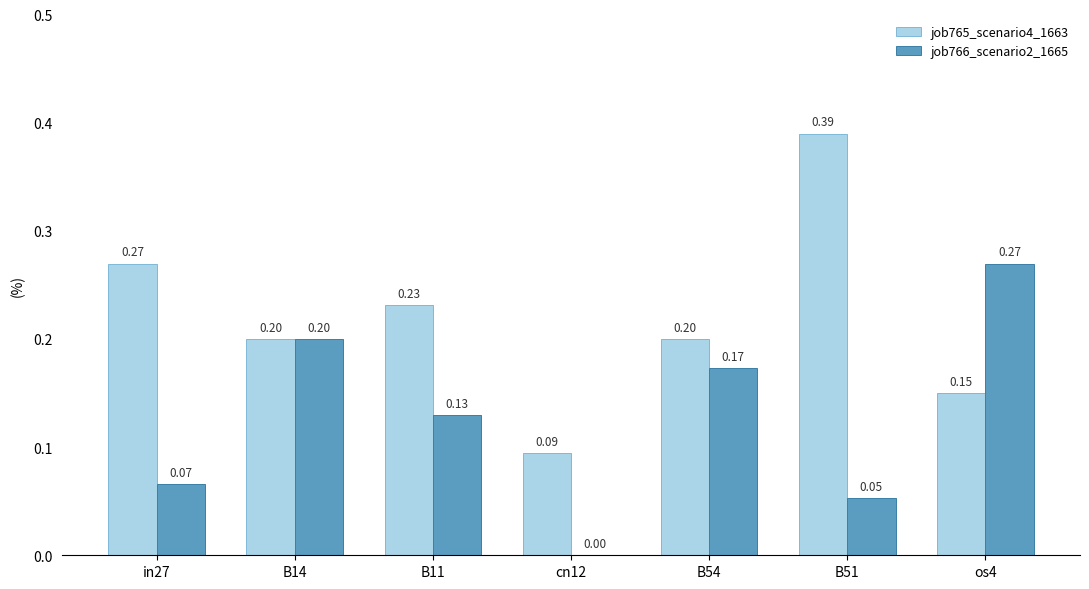

Is the value of job766_scenario2_1665 at B54 greater than the value of job765_scenario4_1663 at B54?

No